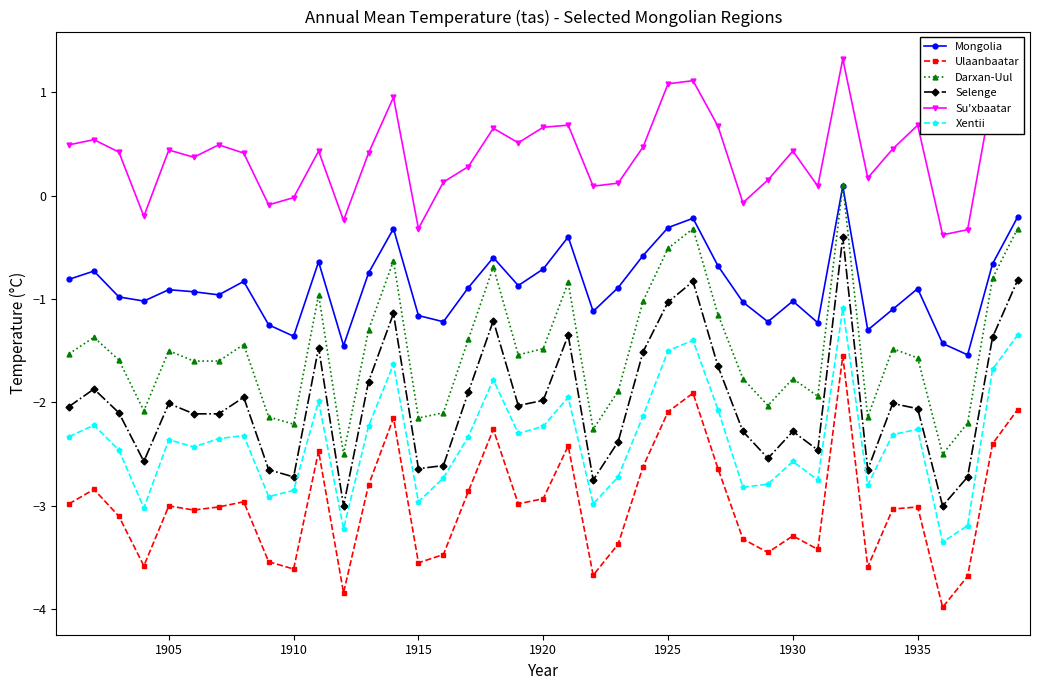

True or false: Su'xbaatar has more than 1 points higher than both neighbors.

True